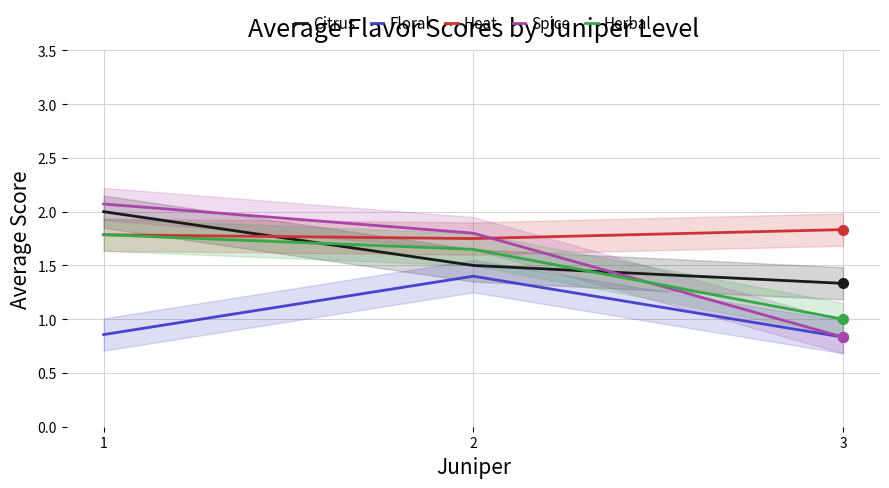

Is it true that Floral equals 0.4 at 3?

False